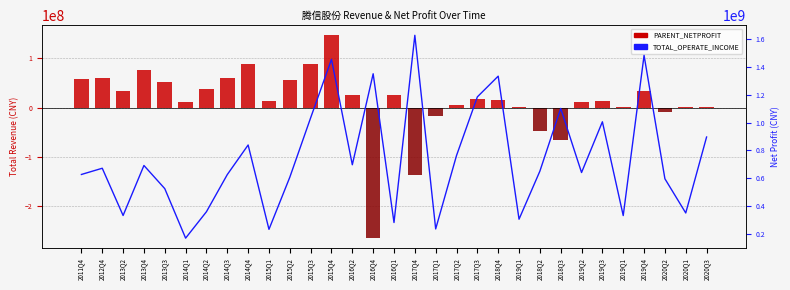

How many data points does each series have?

31